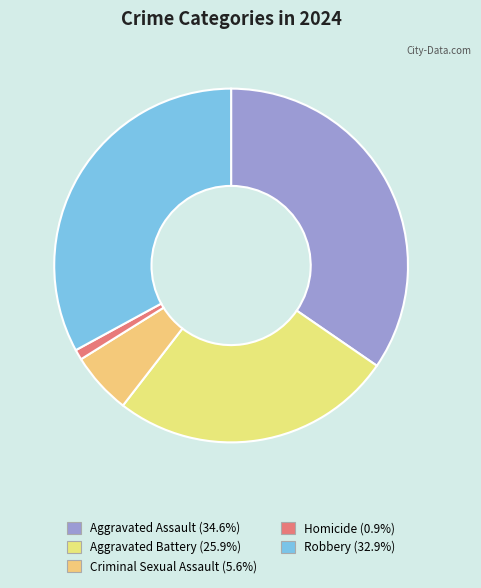

How many slices are in this pie chart?

5